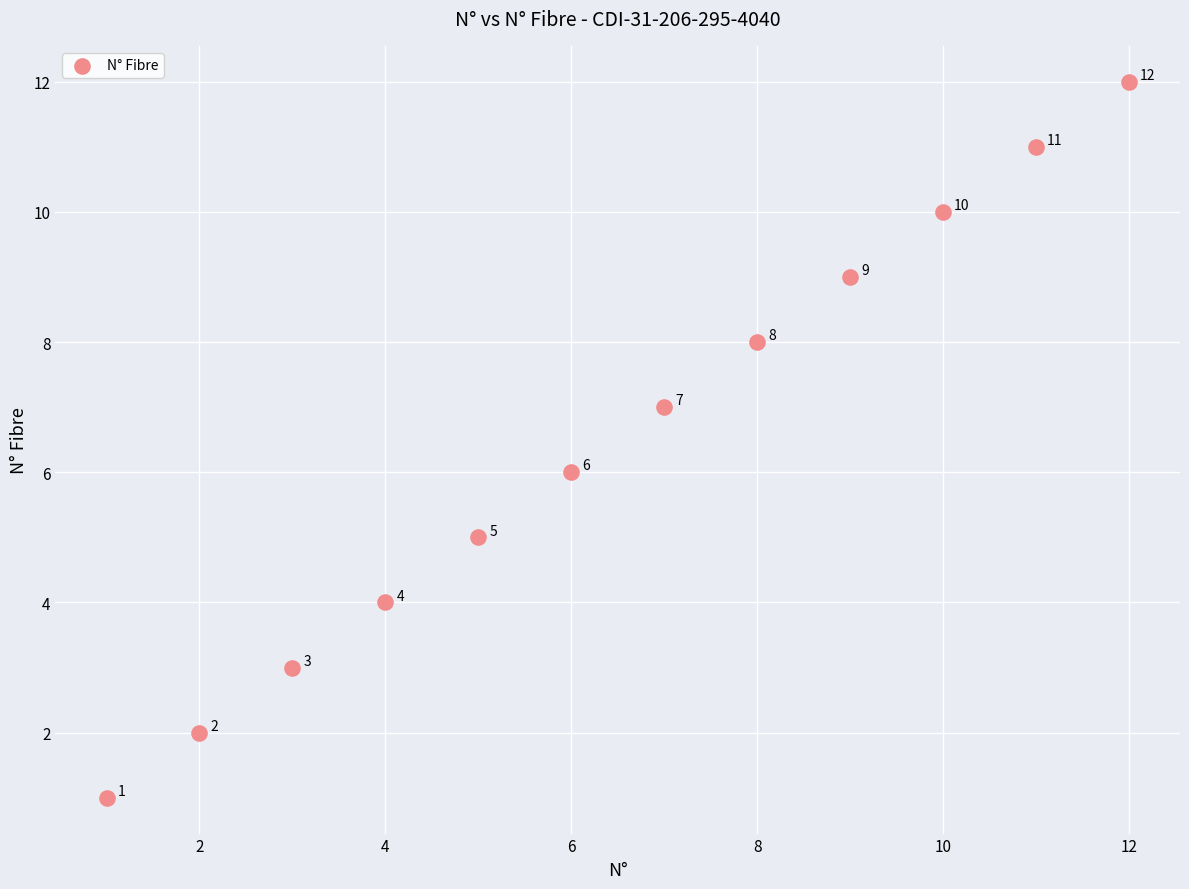

What Y value in the scatter plot is closest to 6?

6